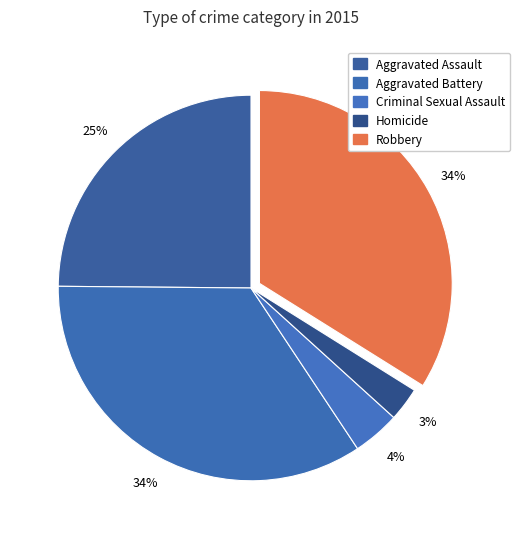

Between Aggravated Battery and Criminal Sexual Assault, which is larger?

Aggravated Battery